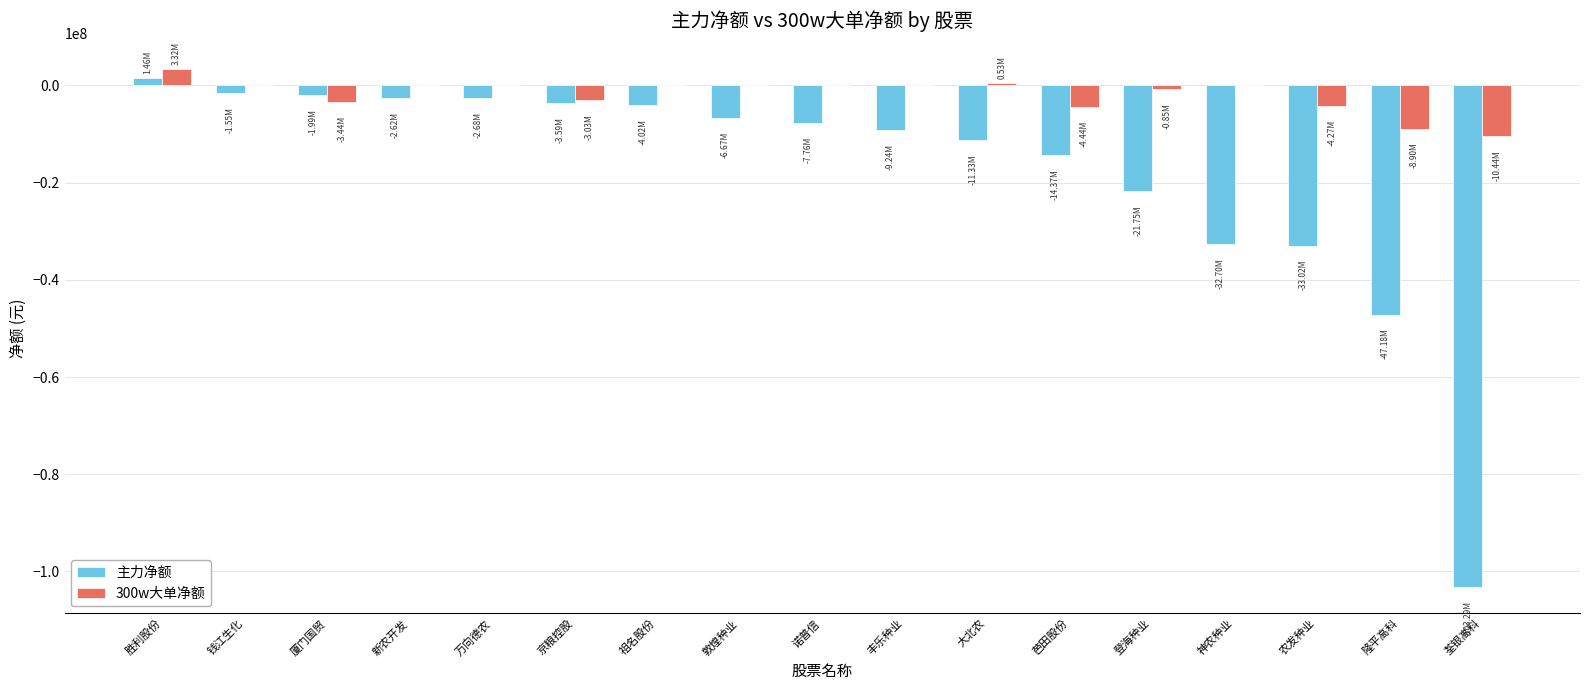

What is the sum of the 300w大单净额 values at 新农开发 and 芭田股份?

-4441021